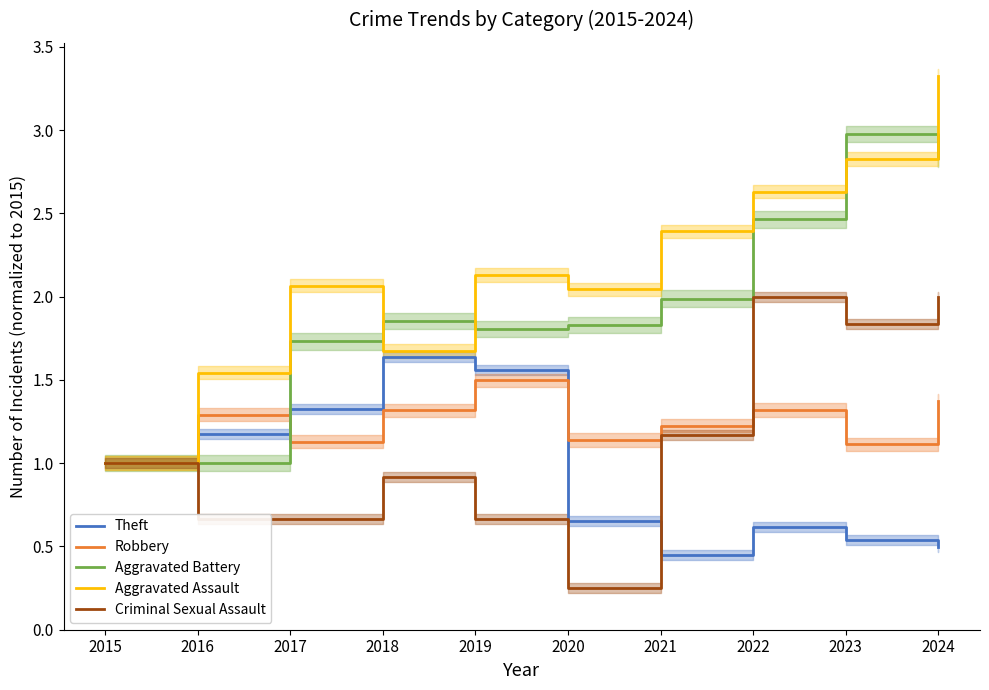

What is the maximum value for Robbery?

1.5